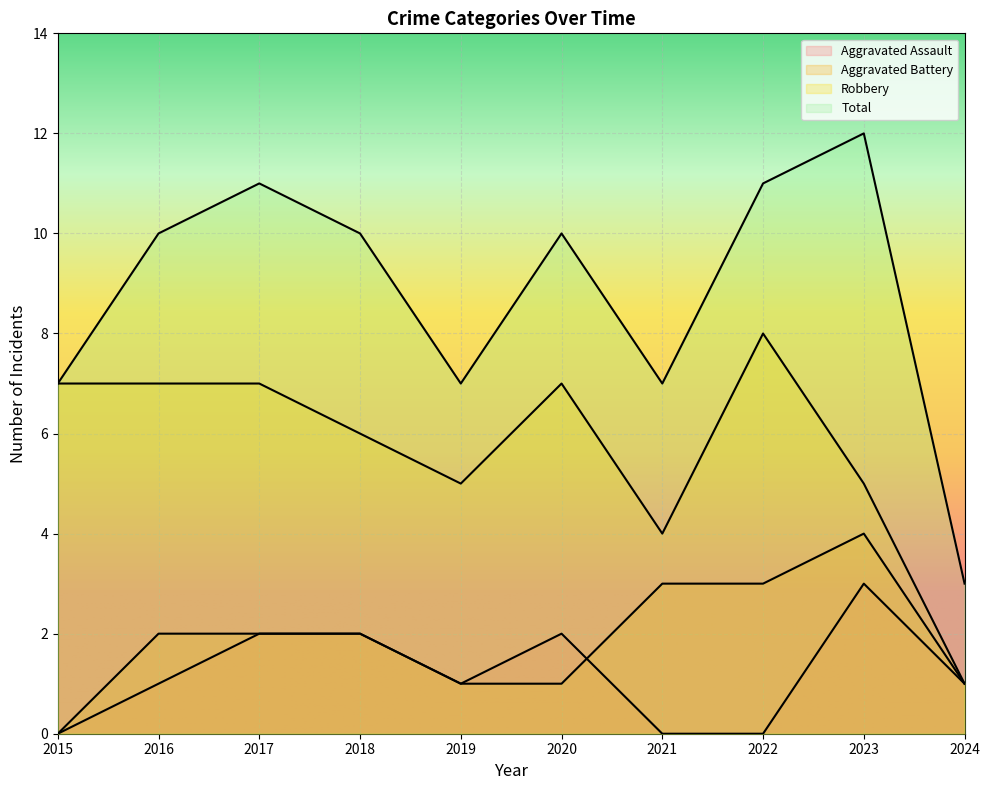

What is the difference between the maximum and minimum values in the Total series?

9